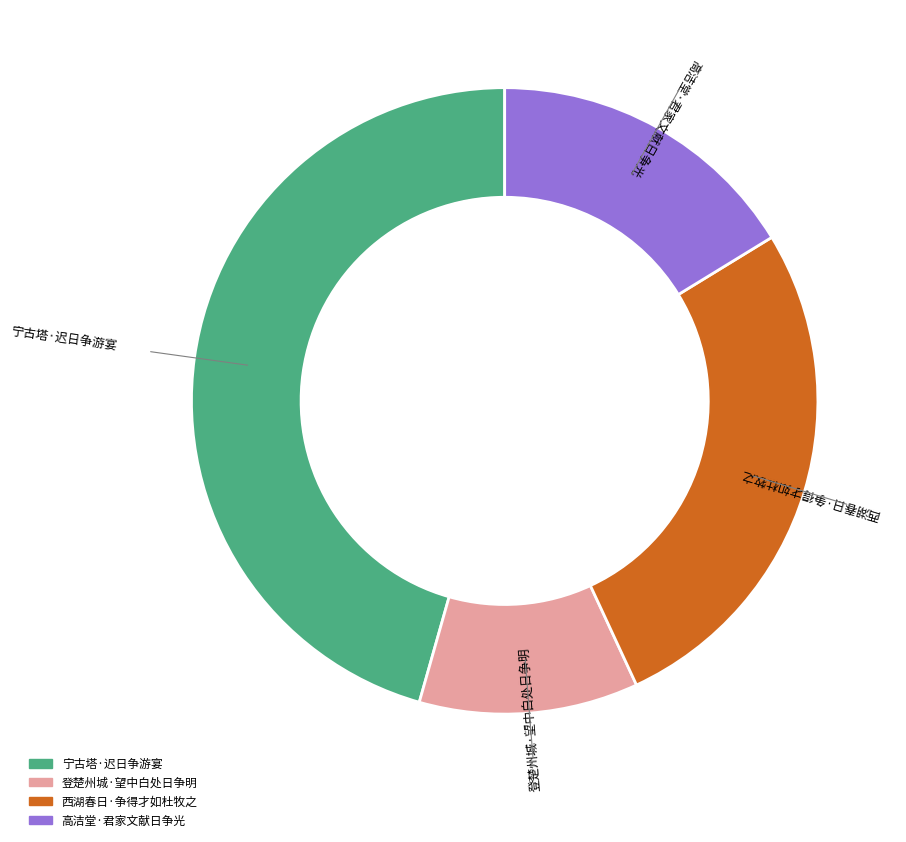

The 宁古塔·迟日争游宴 slice represents 46% of the pie. True or false?

True